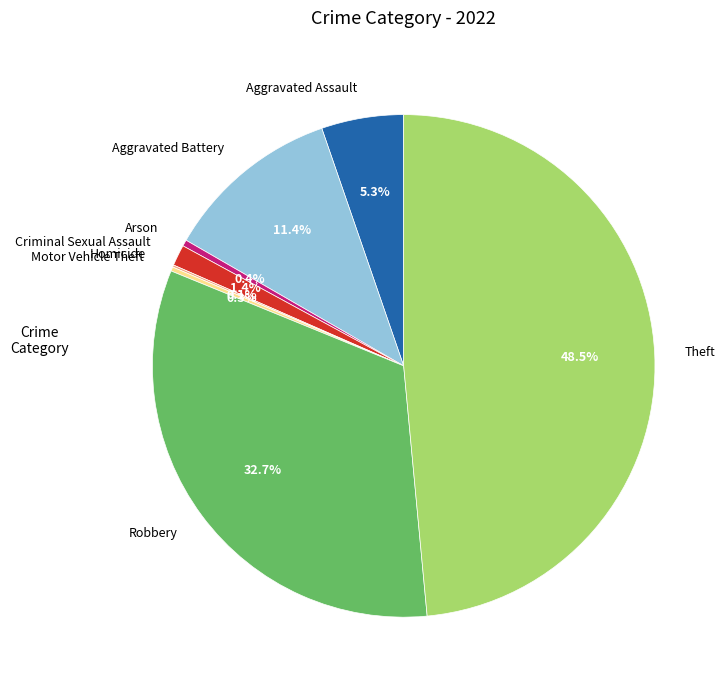

Is there any slice that represents more than half of the pie?

No